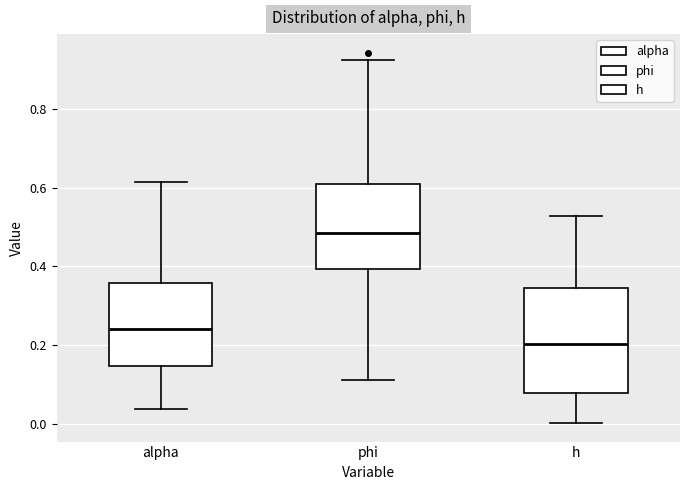

Reading left to right, read every box against the y-axis: the position of its median line, the range the box covers, and the ends of its whiskers. The values are not printed on the chart, so give them approximately, as read against the axis.

alpha: median 0.24, box 0.14 to 0.36, whiskers 0.04 to 0.62
phi: median 0.48, box 0.40 to 0.62, whiskers 0.12 to 0.92
h: median 0.20, box 0.08 to 0.34, whiskers 0.00 to 0.52